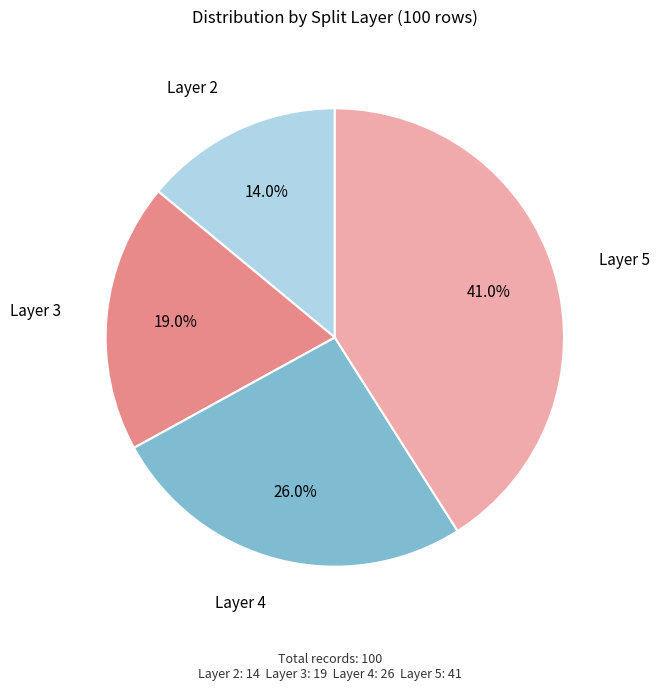

How much of the chart is everything except Layer 3?

81.0%